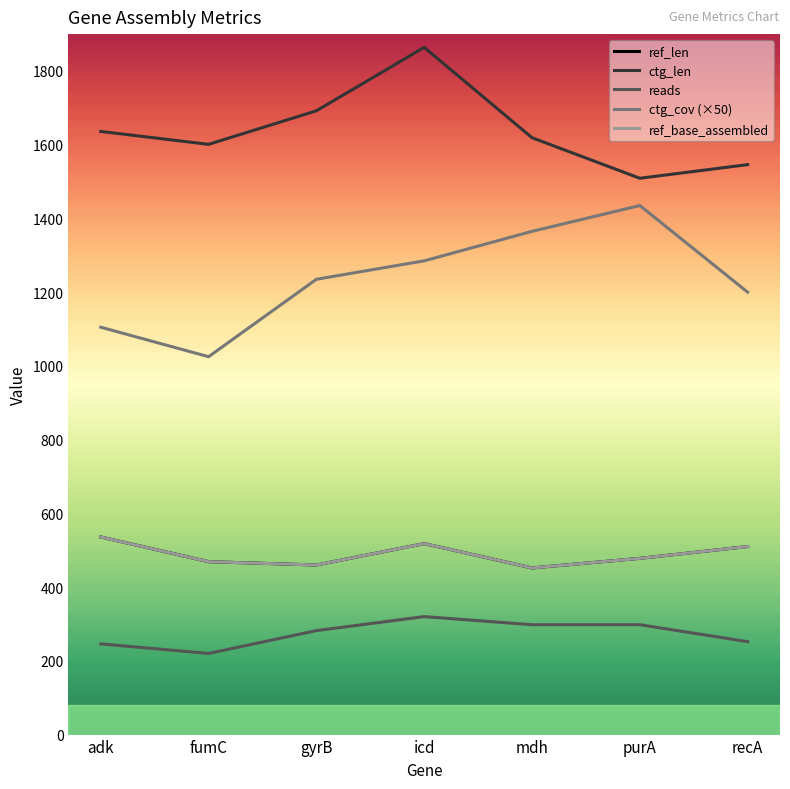

Which label corresponds to the smallest value in the chart?

fumC